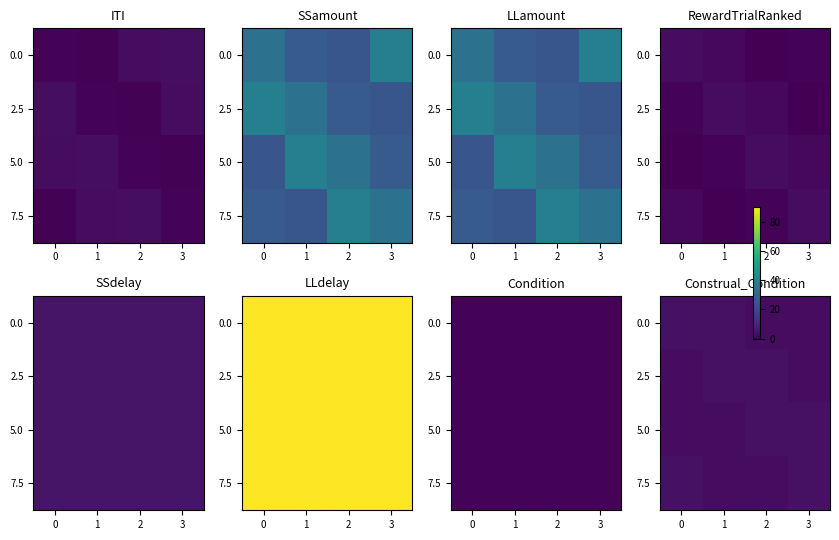

At how many categories does at least one series exceed 3?

4